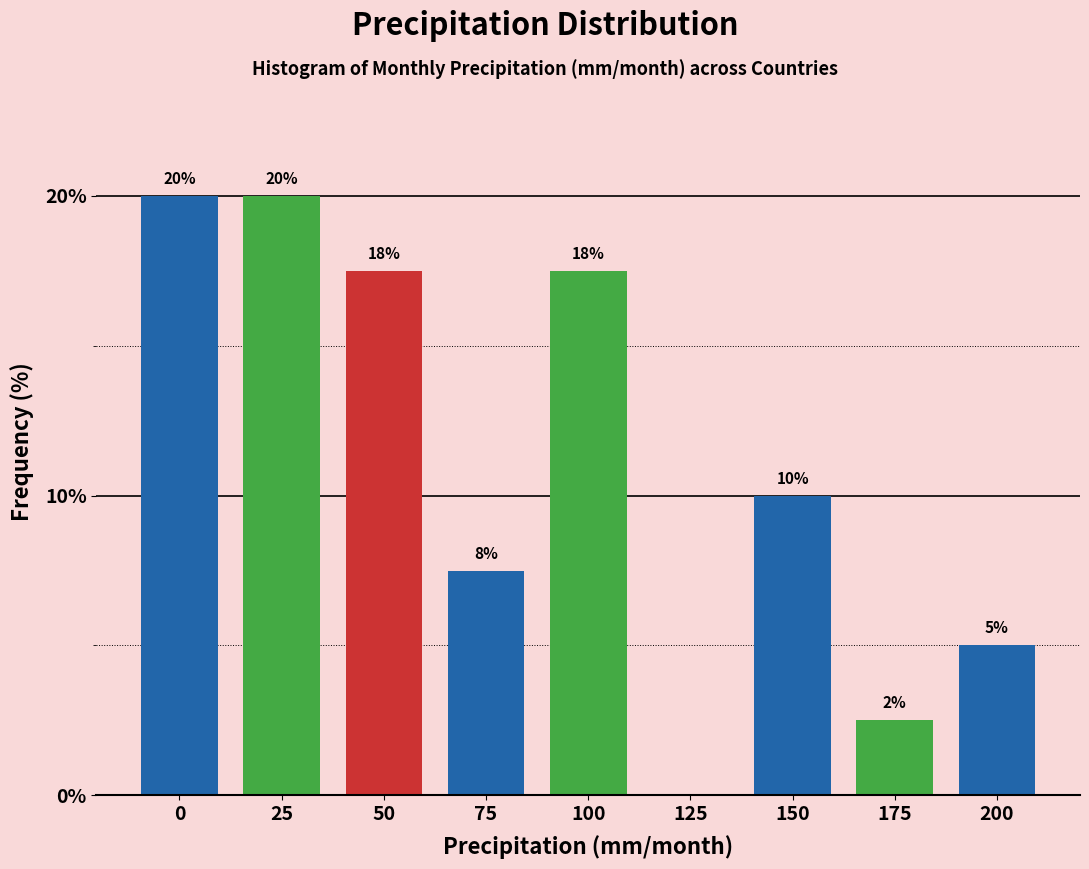

What is the sum of the values at 125 and 0?

20.0